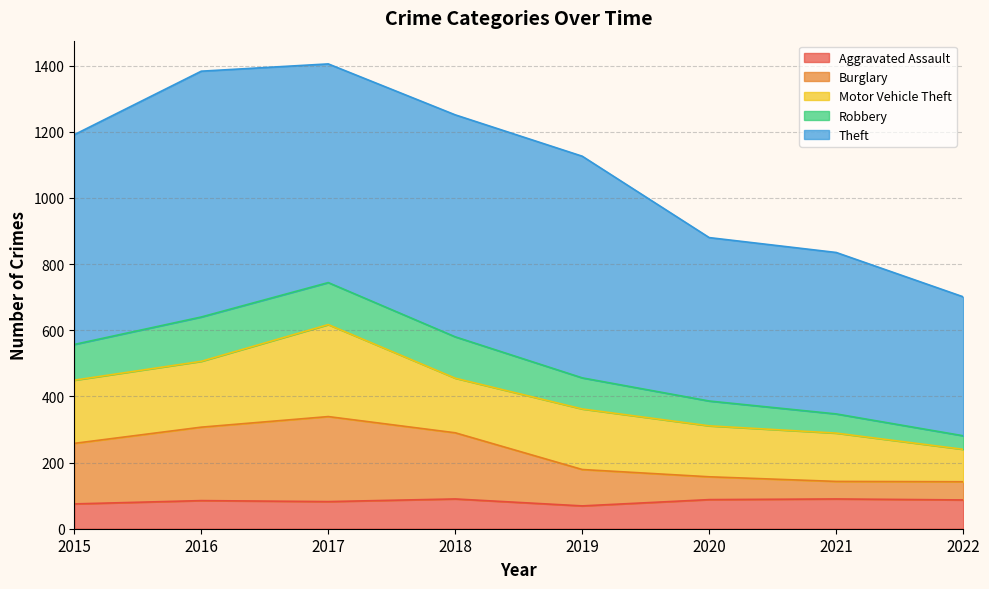

Which has a higher value, 2022 or 2021?

2021